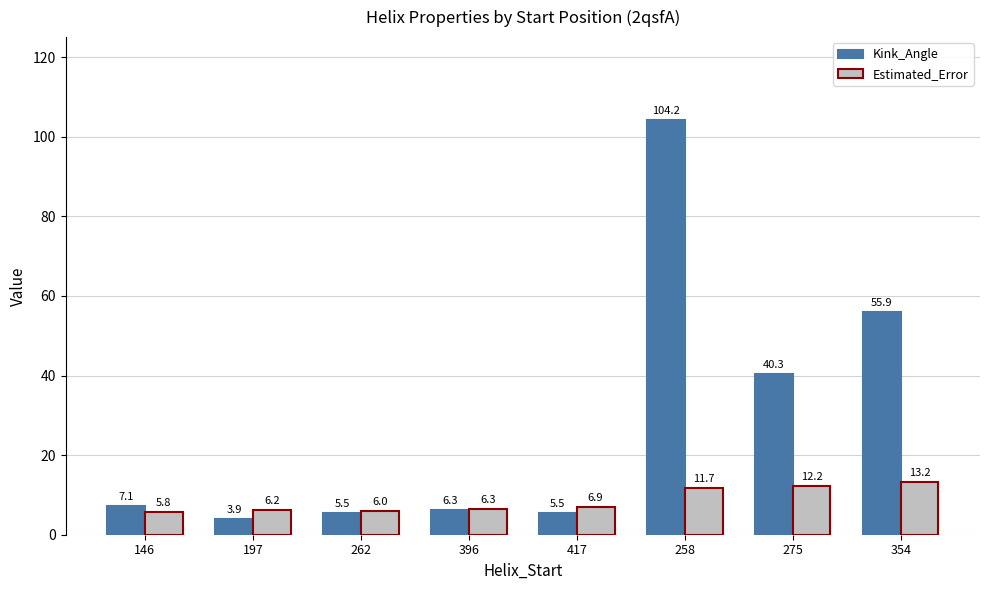

At which label does Kink_Angle reach its minimum?

197